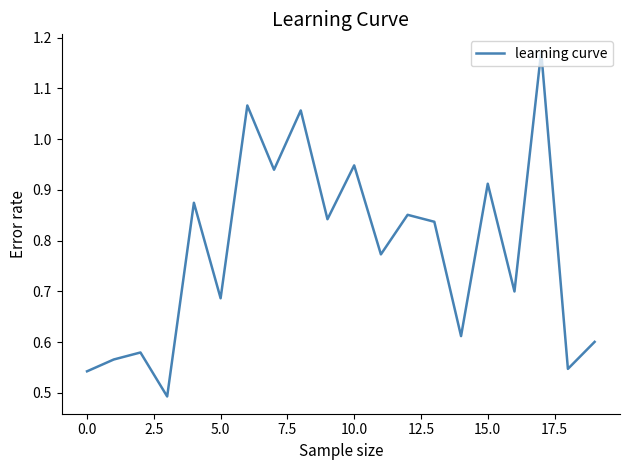

The value at 10.0 is 1.3. True or false?

False